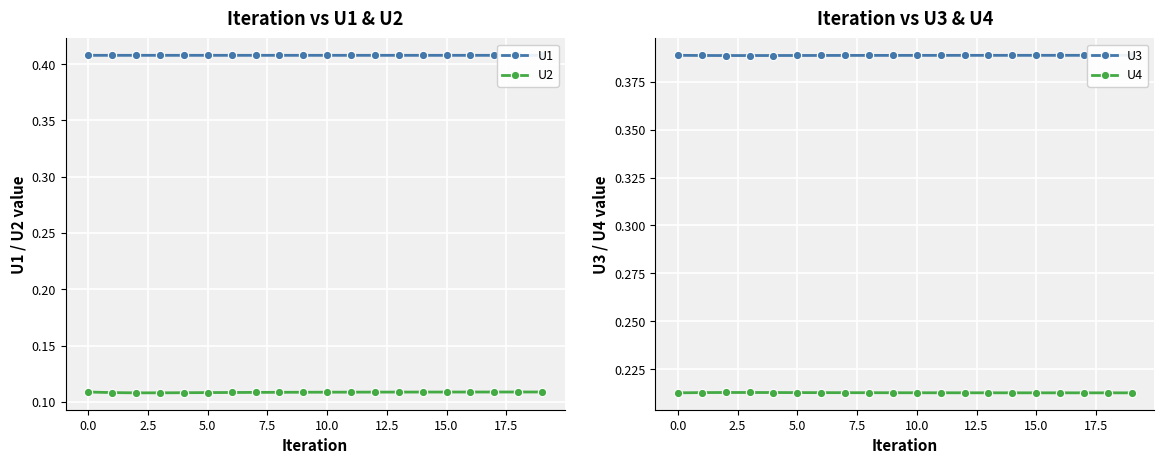

How many U4 values are between 0 and 1?

20